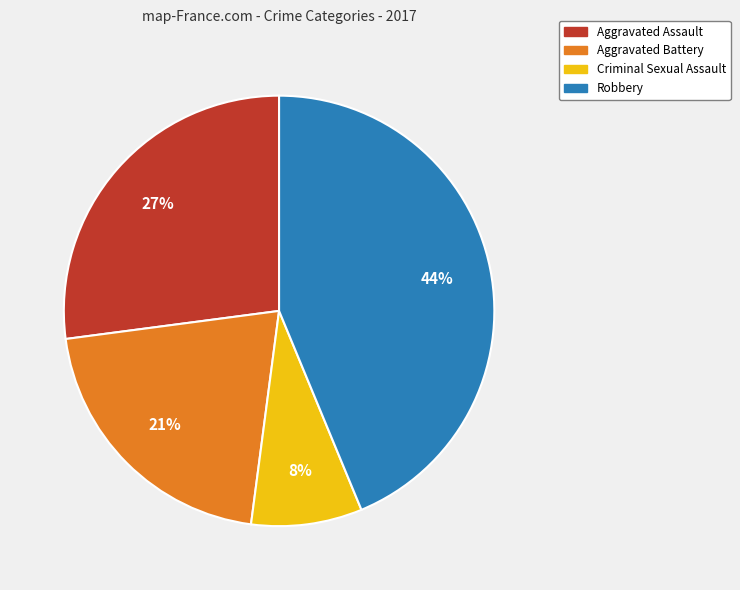

Is Aggravated Assault the majority of the pie?

No